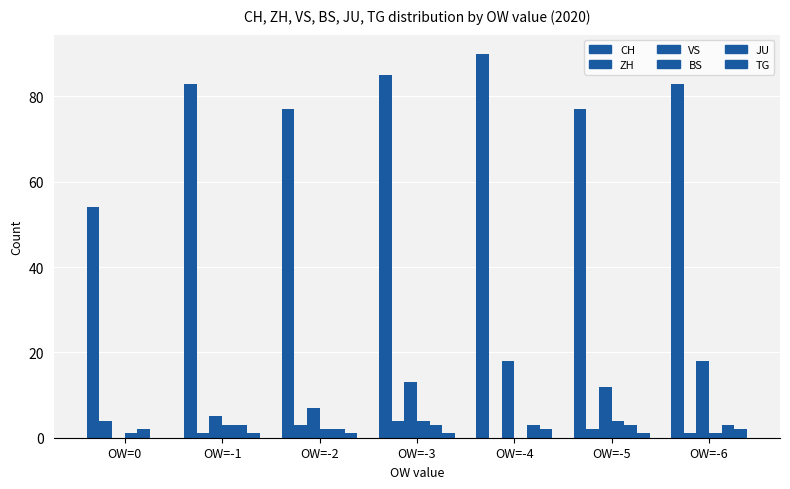

How many groups of bars are there?

7